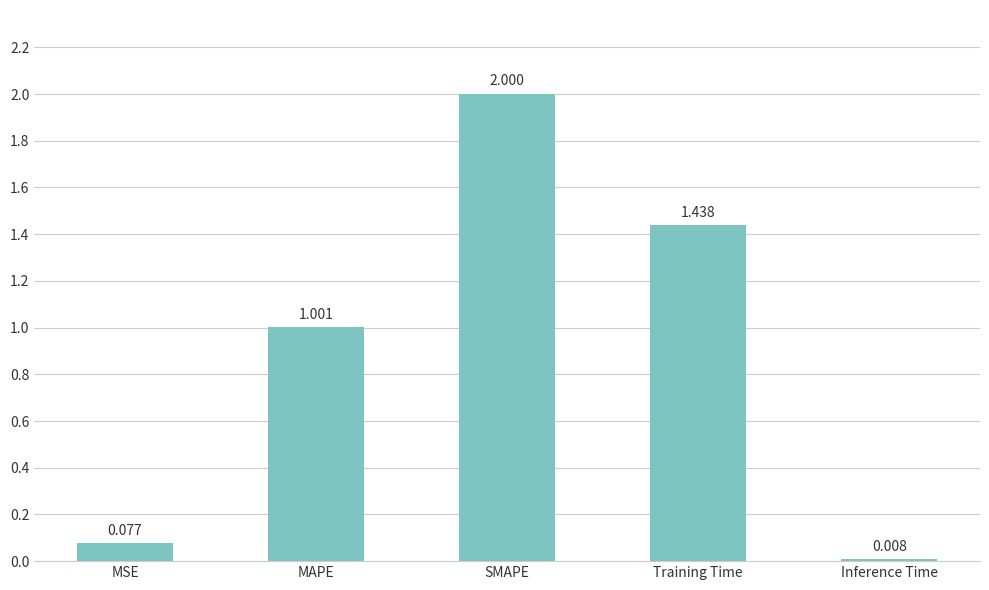

Which label corresponds to the largest value in the chart?

SMAPE